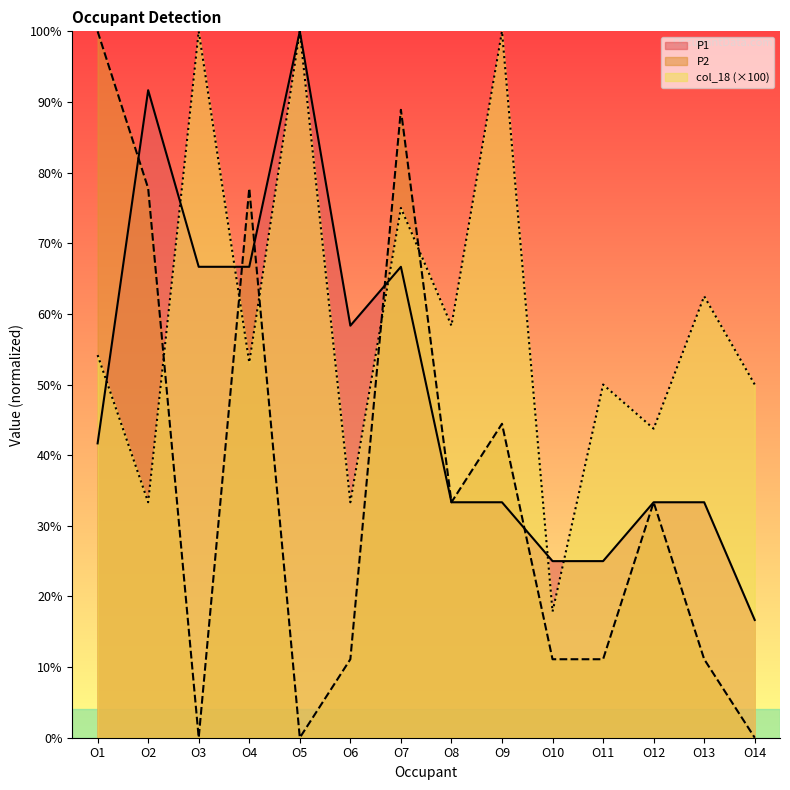

In col_18, how many points are higher than both neighbors (excluding endpoints)?

6